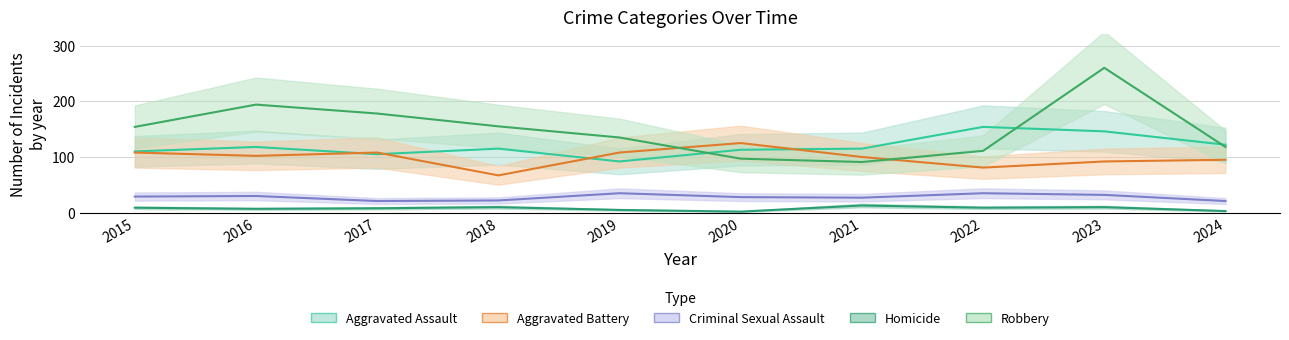

What is the difference between the maximum and minimum values in the Homicide series?

11